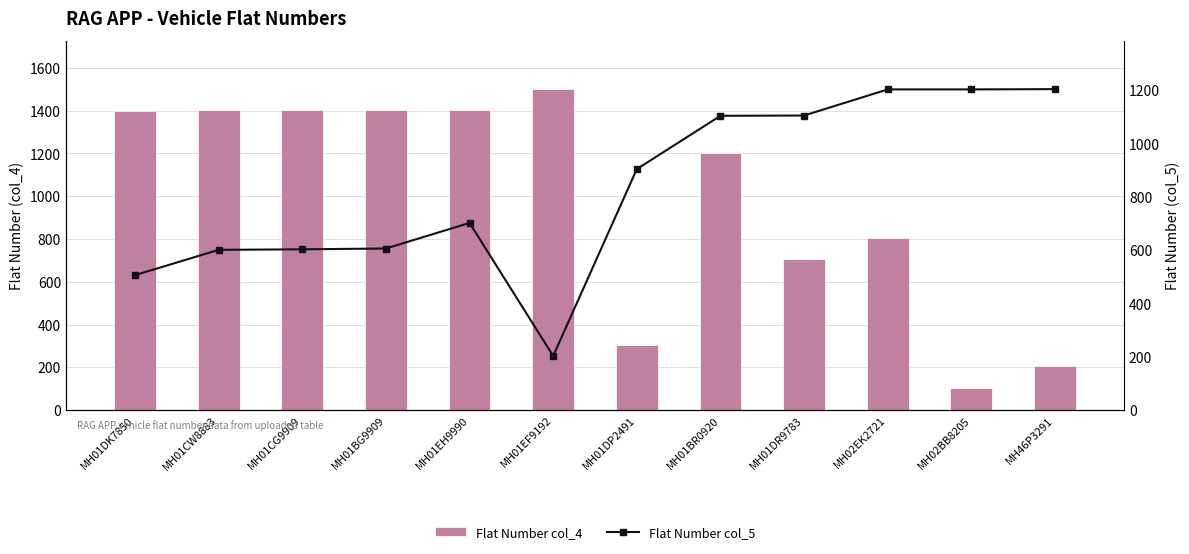

What position from the right is MH01CW8883?

11